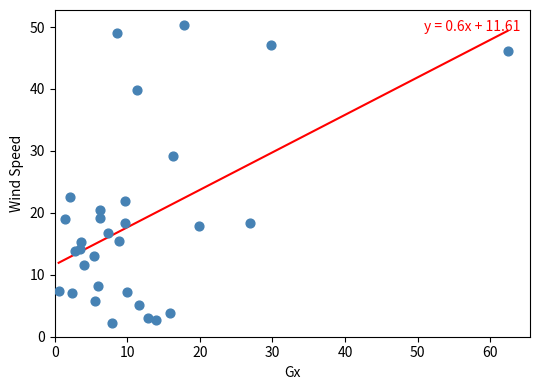

What is the range of X values (max minus min)?

61.9